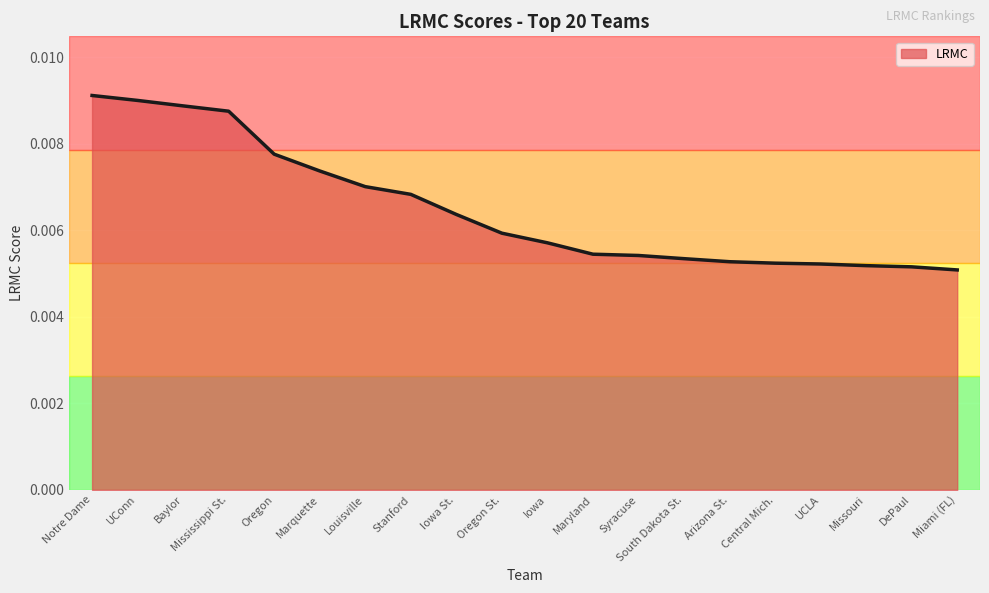

What is the sum of all values?

0.1